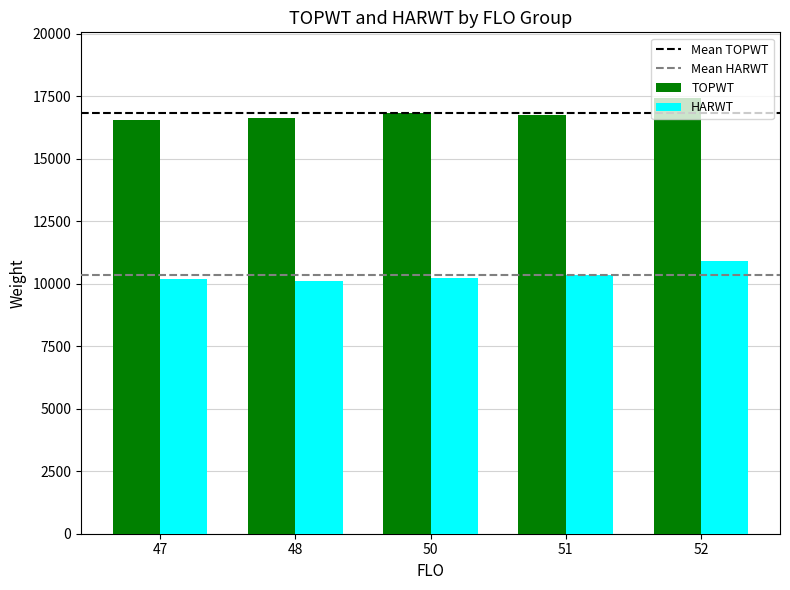

How many categories are shown in the chart?

5